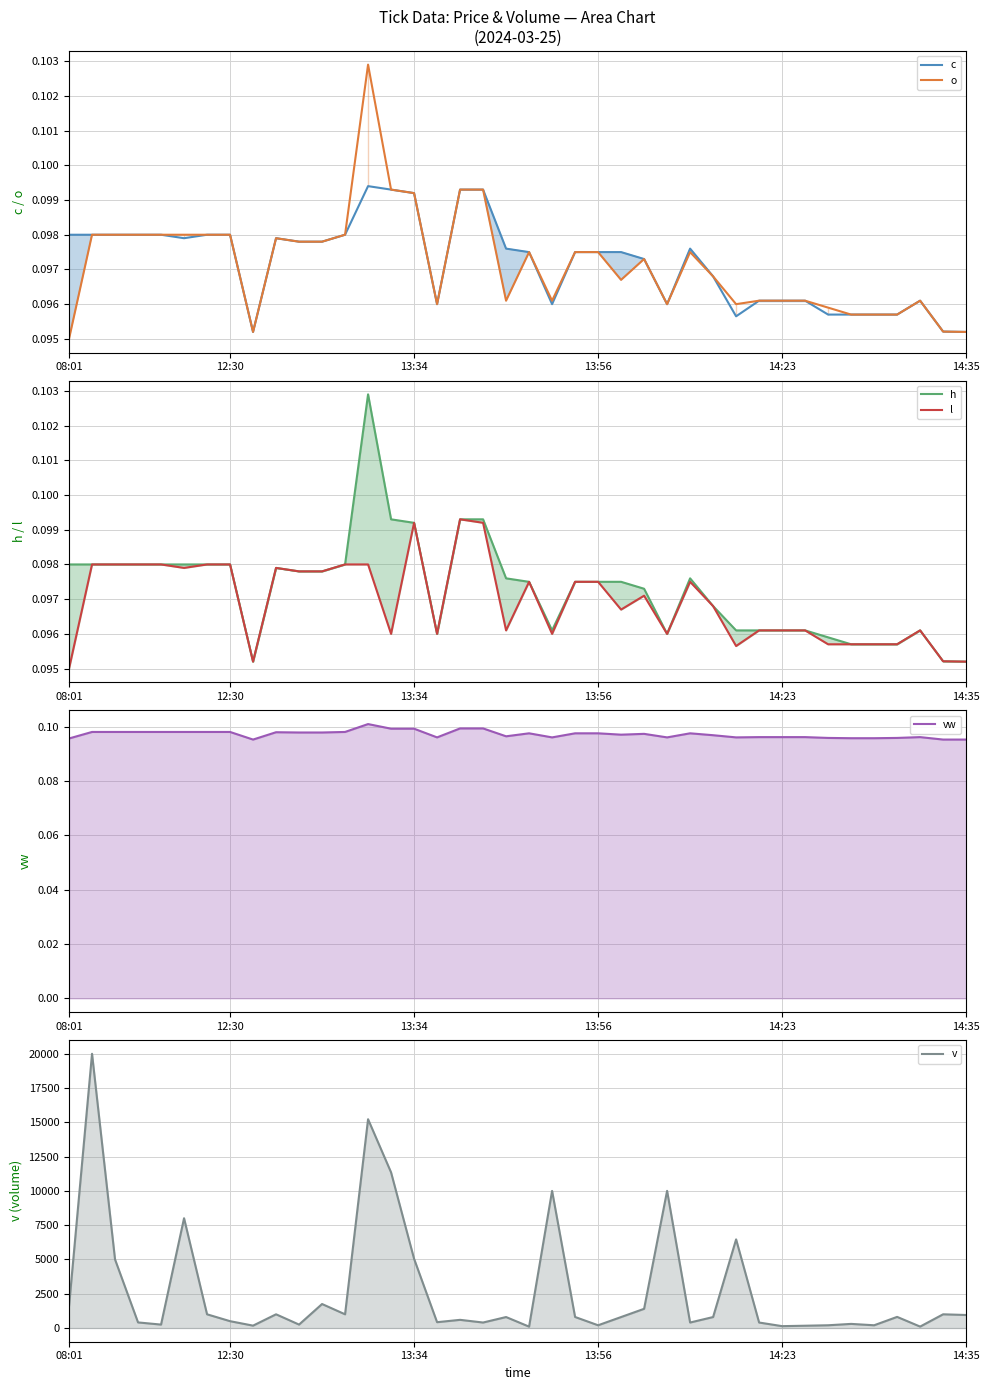

At how many categories does at least one series exceed 2858?

9